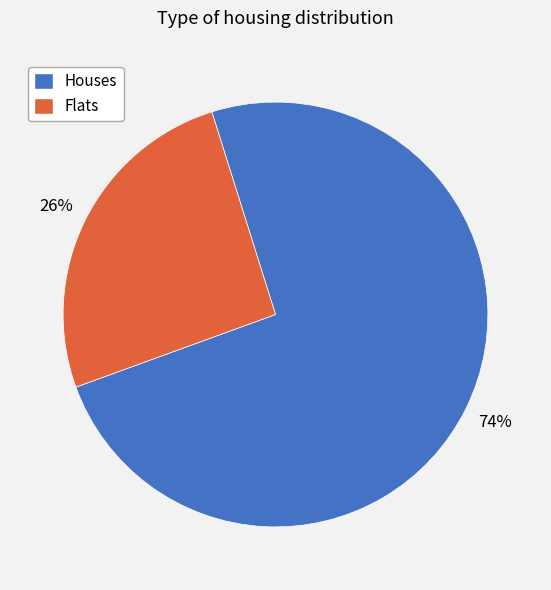

To the nearest percent, what is the average slice percentage?

50%